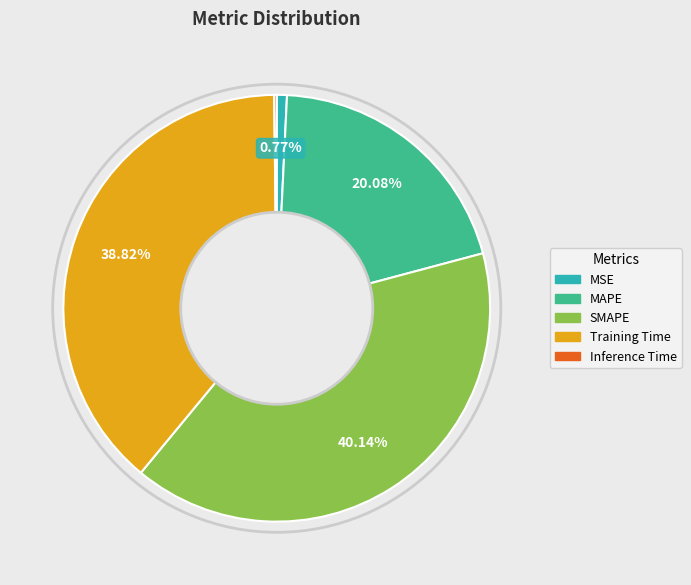

Which slice is the largest?

SMAPE